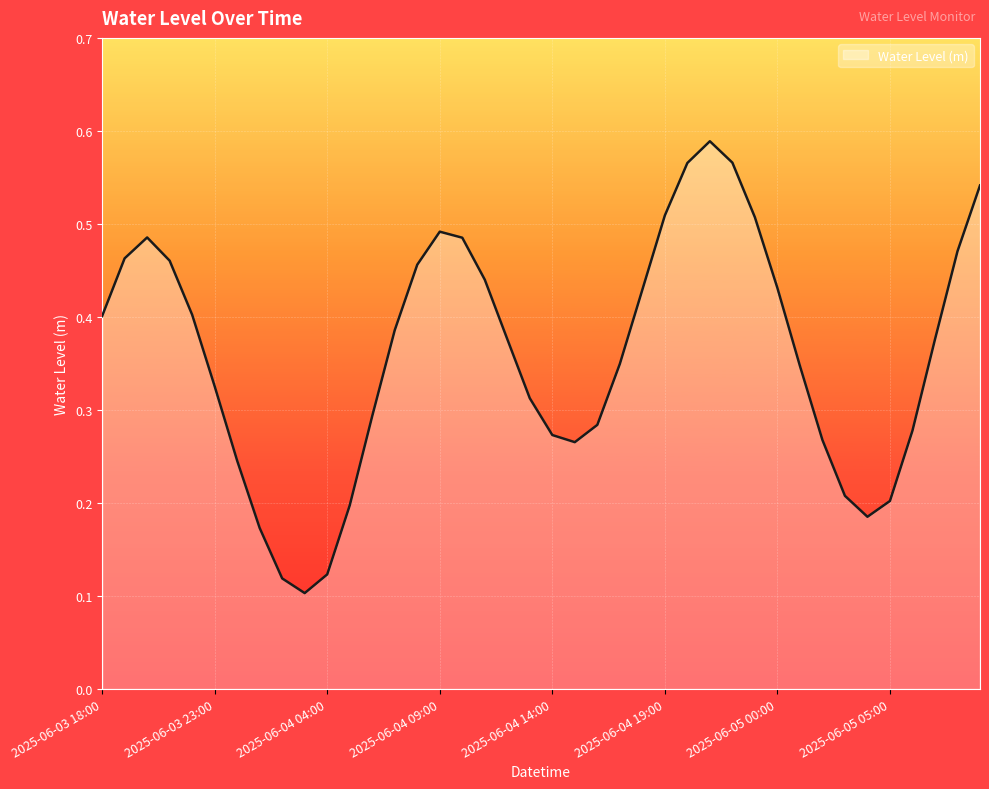

How many lines are shown in the chart?

1